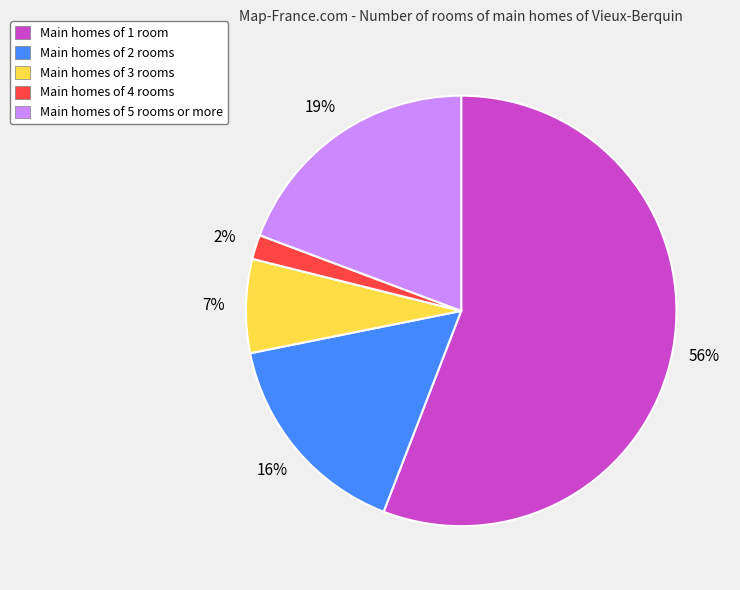

Which slice is the largest?

Main homes of 1 room